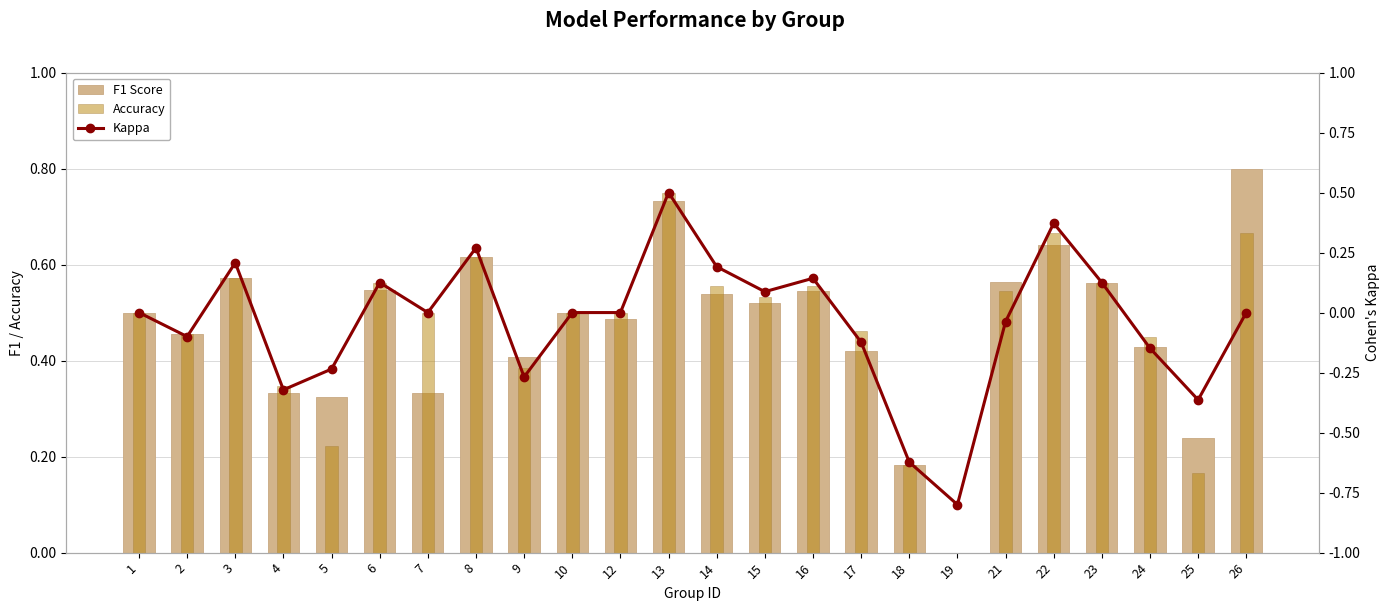

What is the spread (max minus min) of values at 4?

0.7